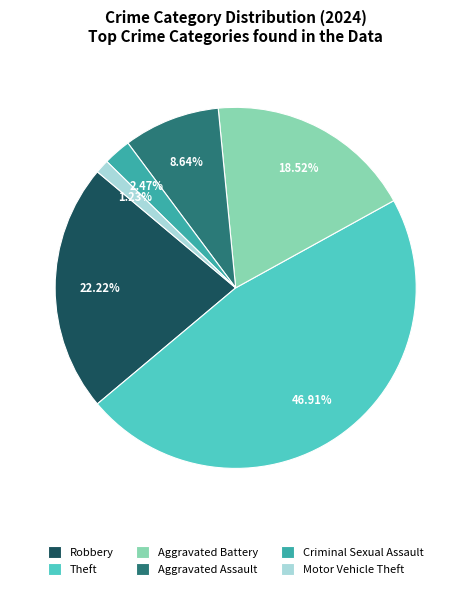

How many slices are in this pie chart?

6